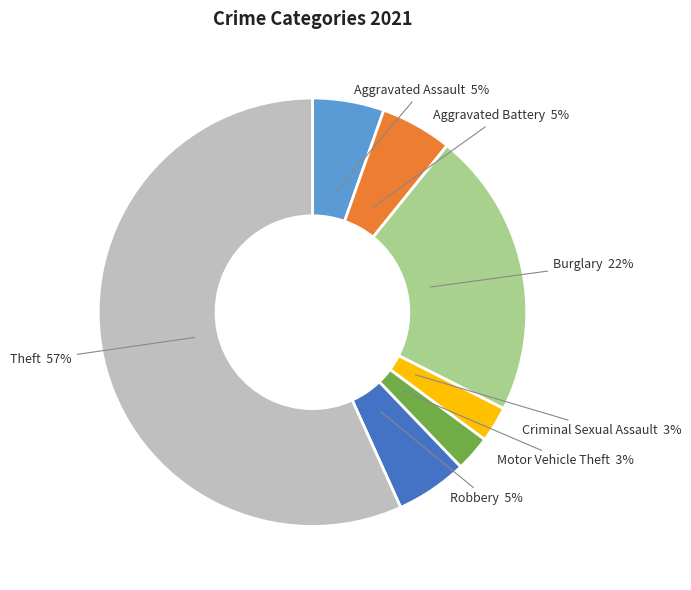

Does Aggravated Battery account for over 50% of the chart?

No